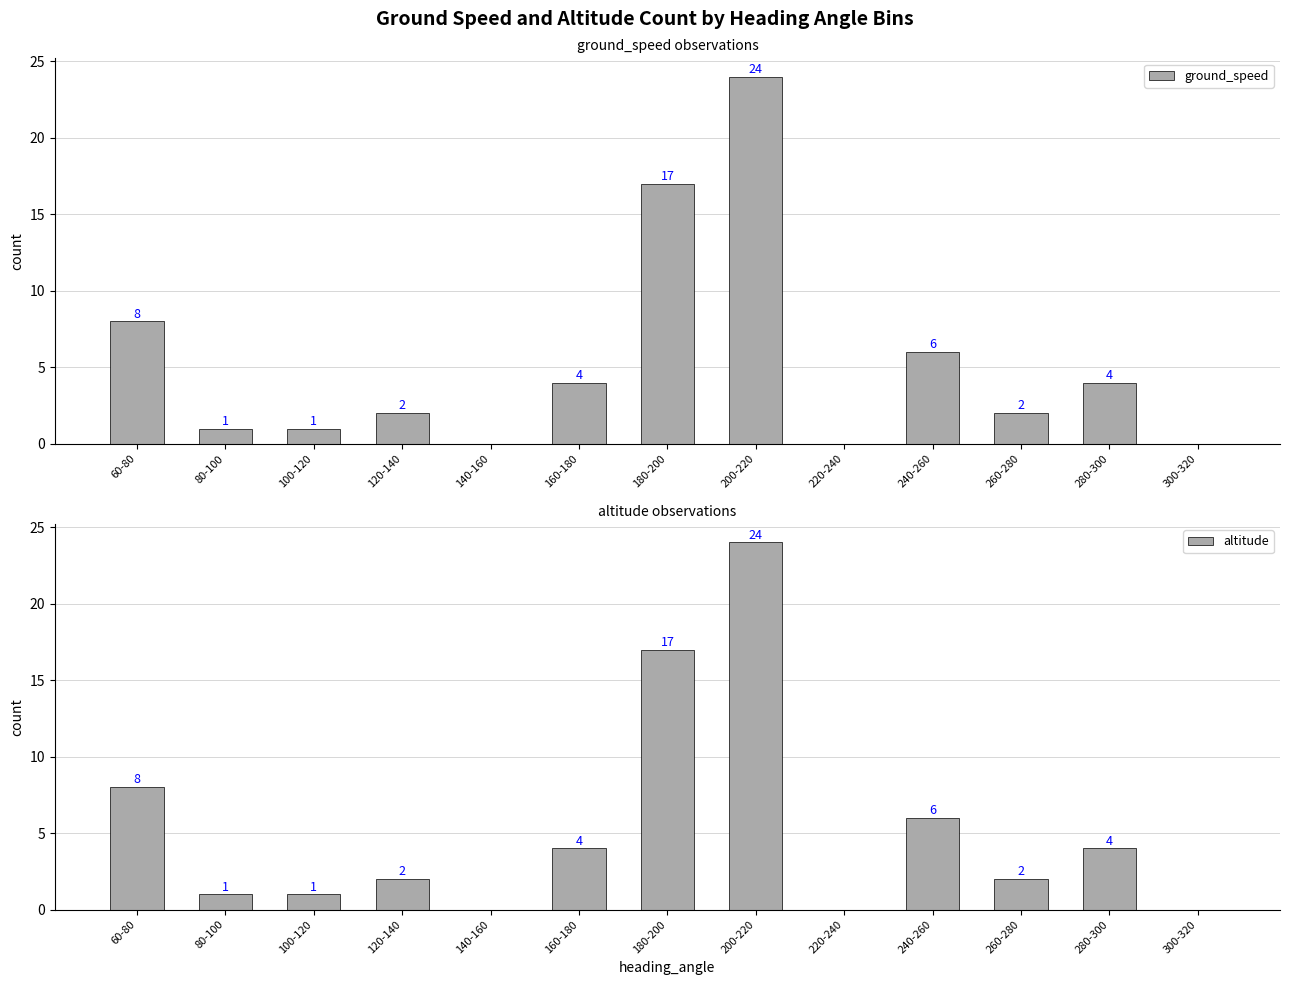

What is the difference between the maximum and minimum values in the altitude series?

24